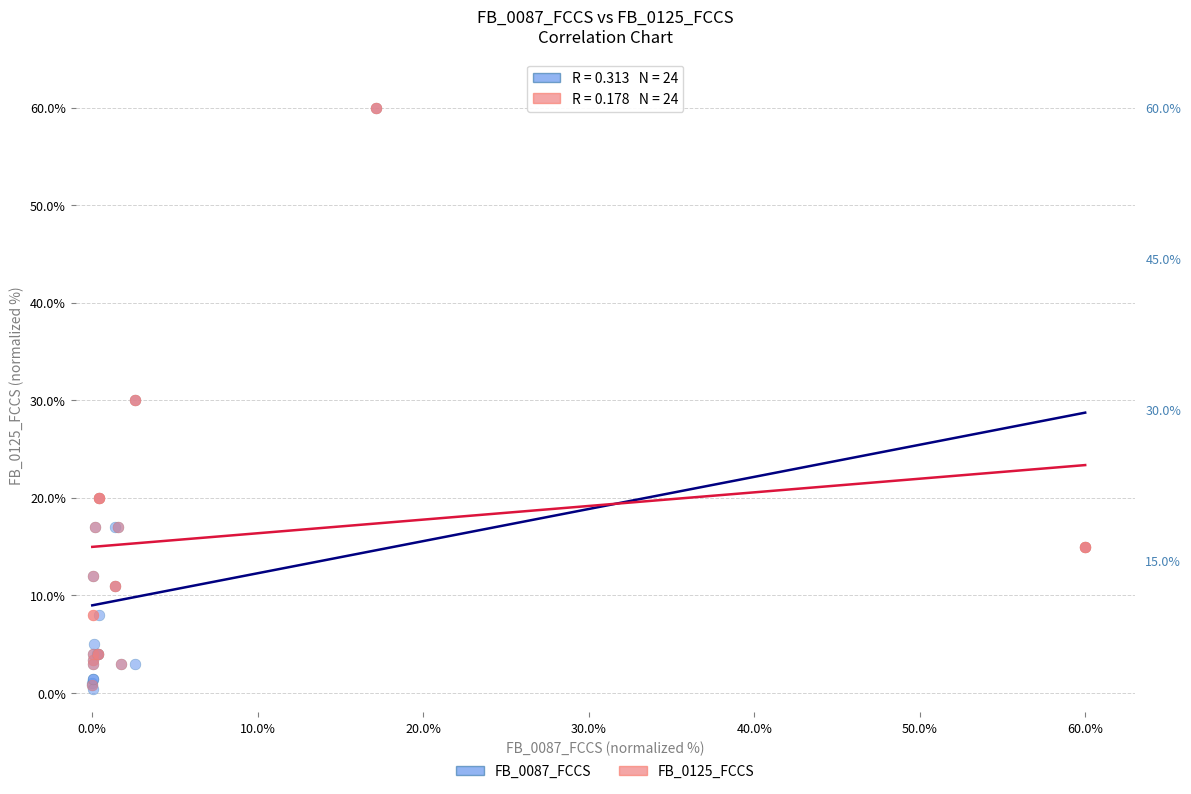

What are all the series names shown in the legend?

FB_0087_FCCS, FB_0125_FCCS